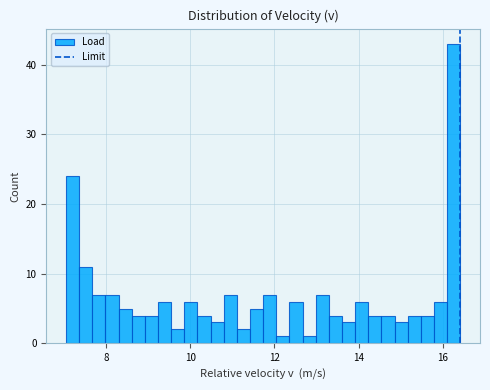

Read against the x-axis, roughly where is the centre of the tallest bar?

16.2